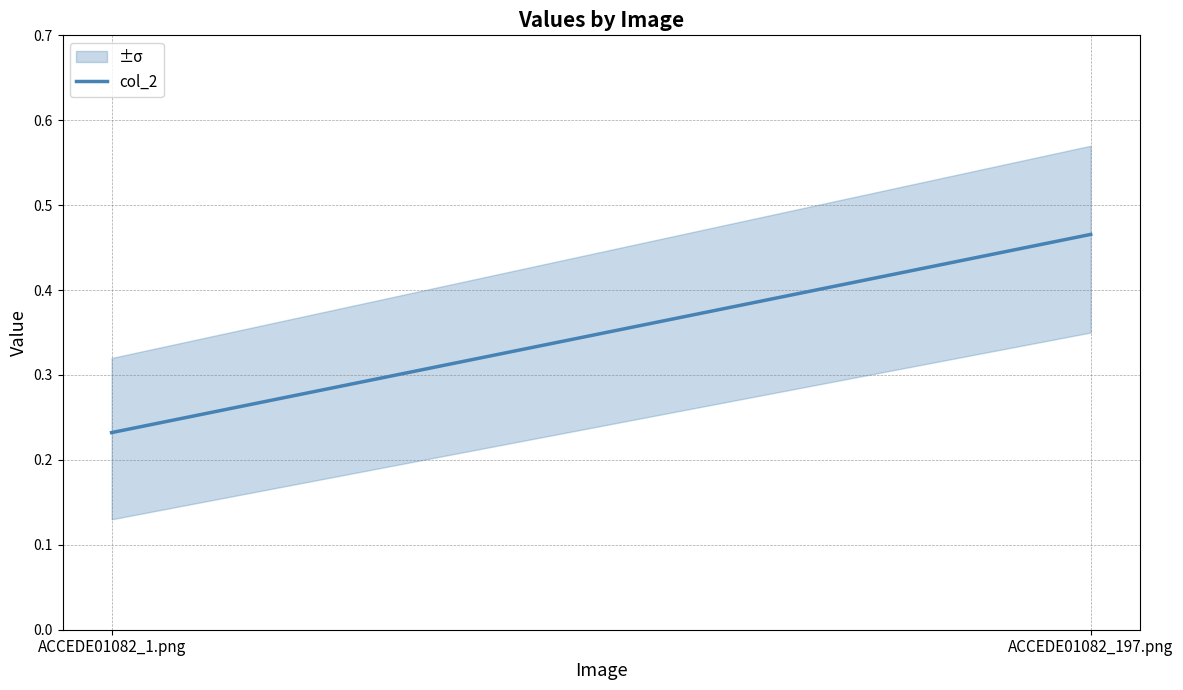

What position from the right is ACCEDE01082_197.png?

1